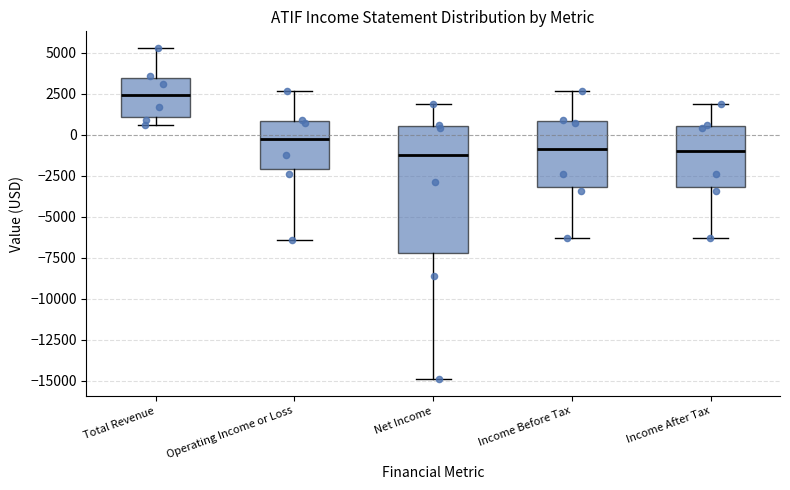

Which box has the highest median line?

Total Revenue